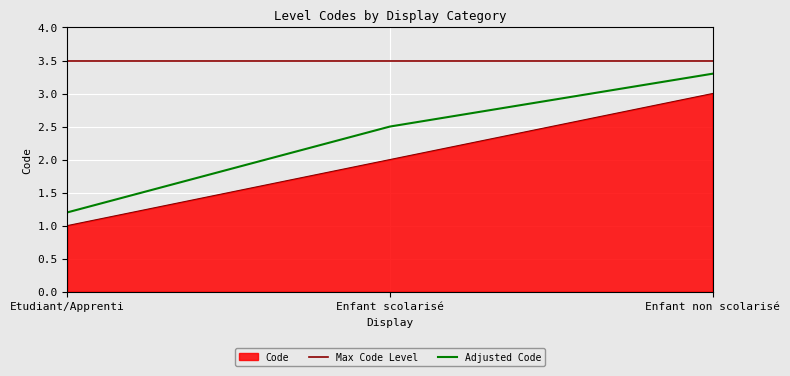

What is the difference between the maximum and second lowest values in the Adjusted Code series?

0.8